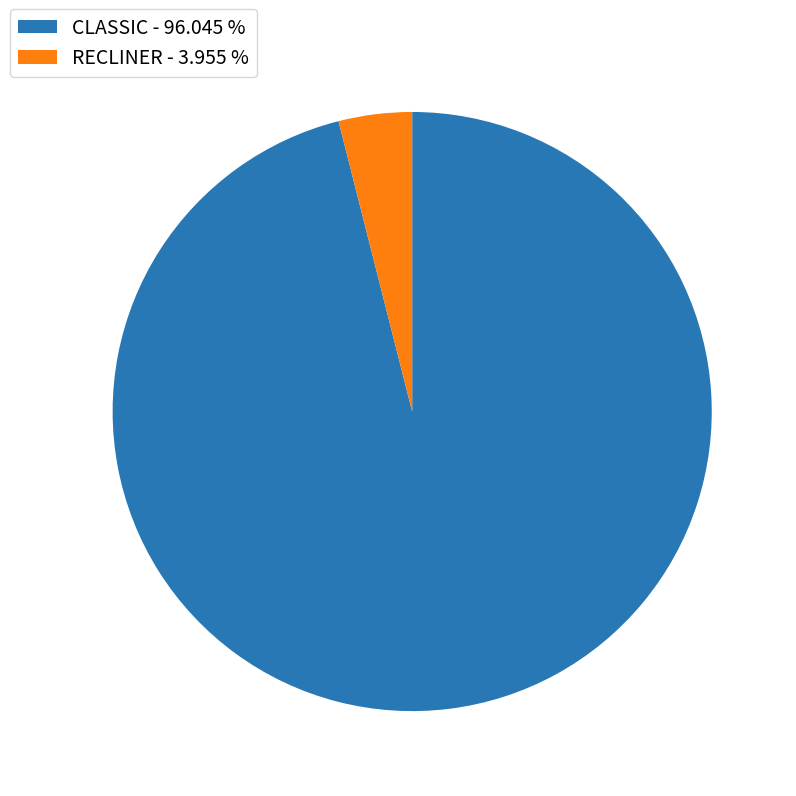

Which slice is the smallest?

RECLINER